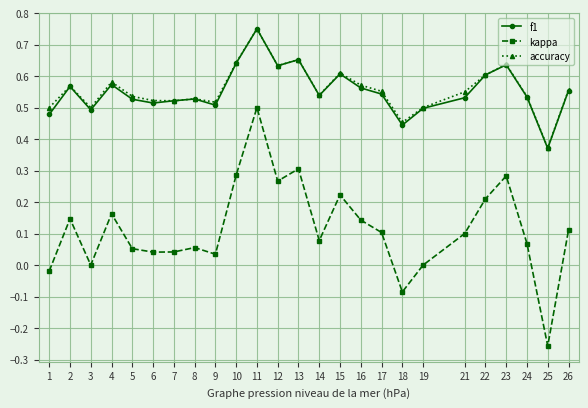

True or false: kappa and accuracy intersect in this chart.

False